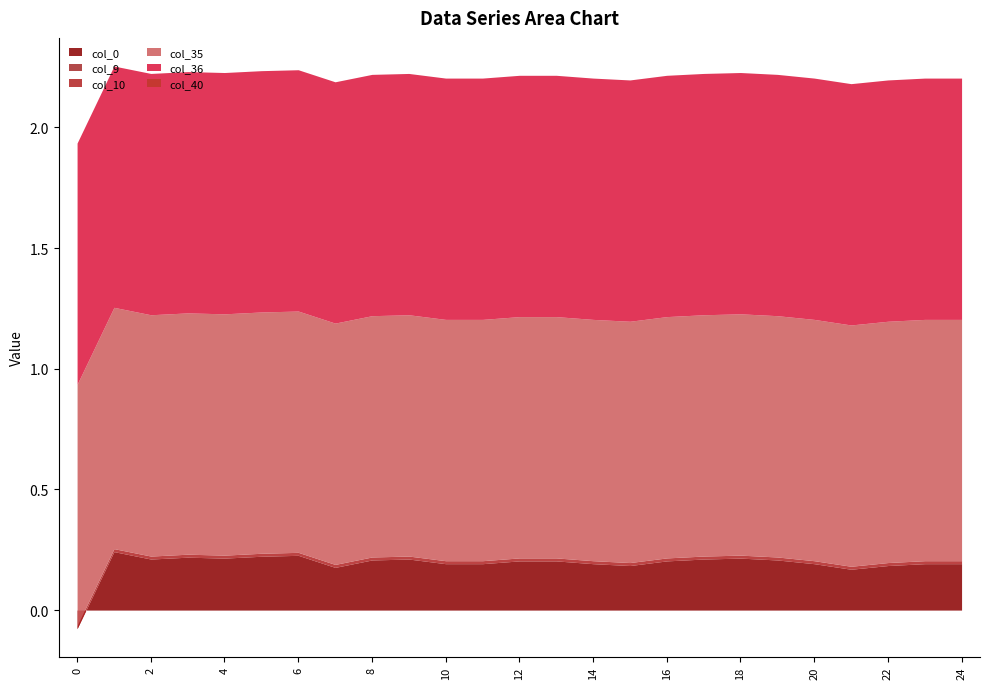

What is the total value across all series at 15?

2.2